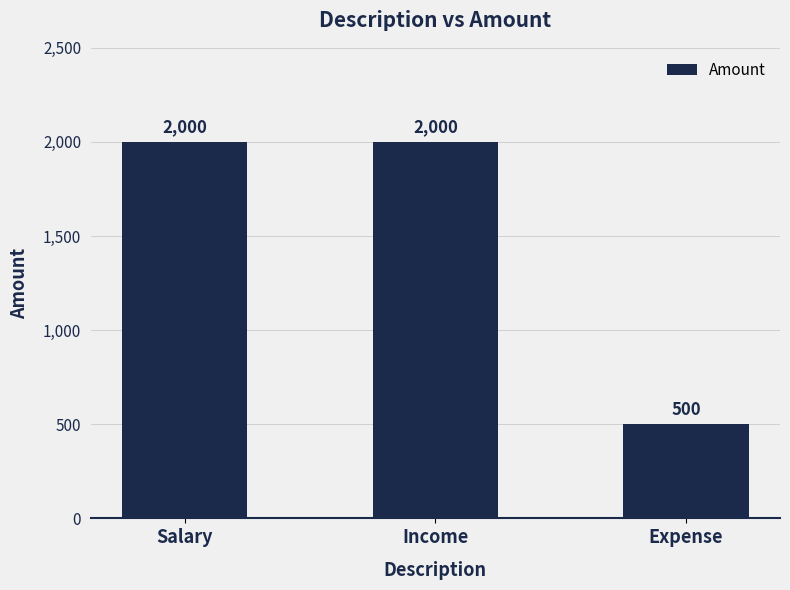

Is it true that the value at Income is 2000?

True